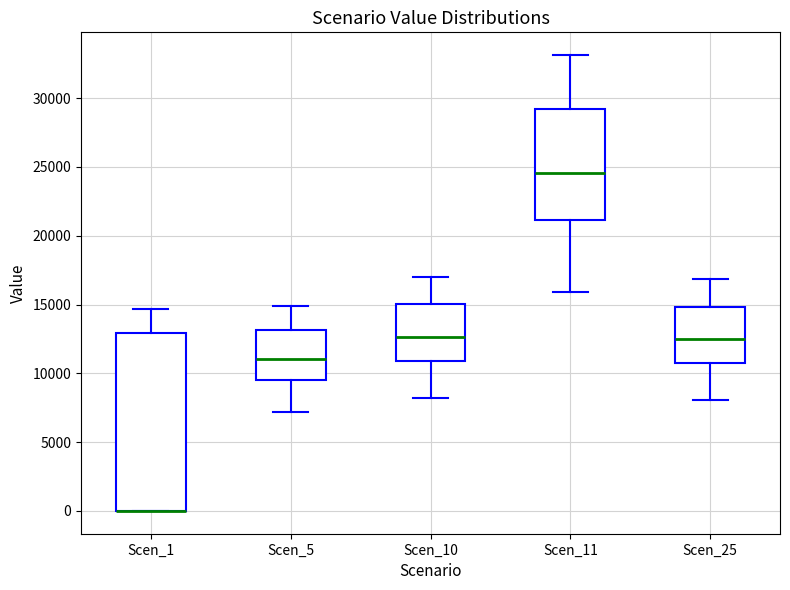

Which box is the tallest, from its lower edge to its upper edge?

Scen_1